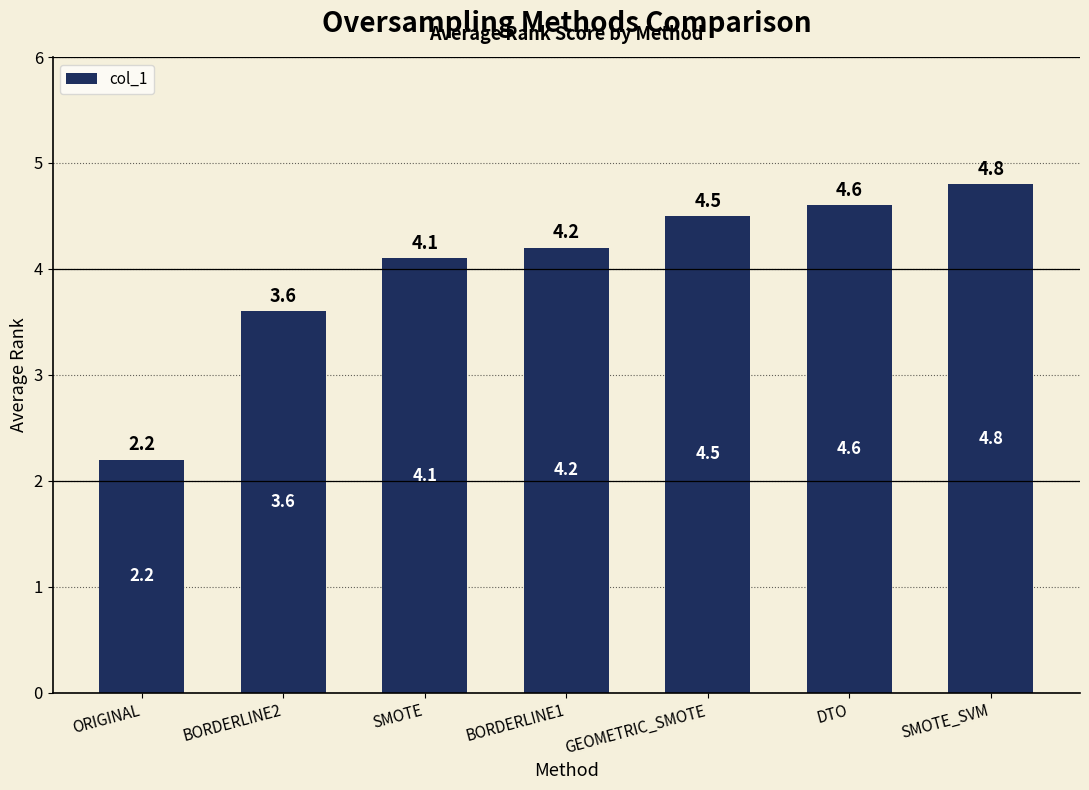

What is the approximate value at SMOTE_SVM?

4.8